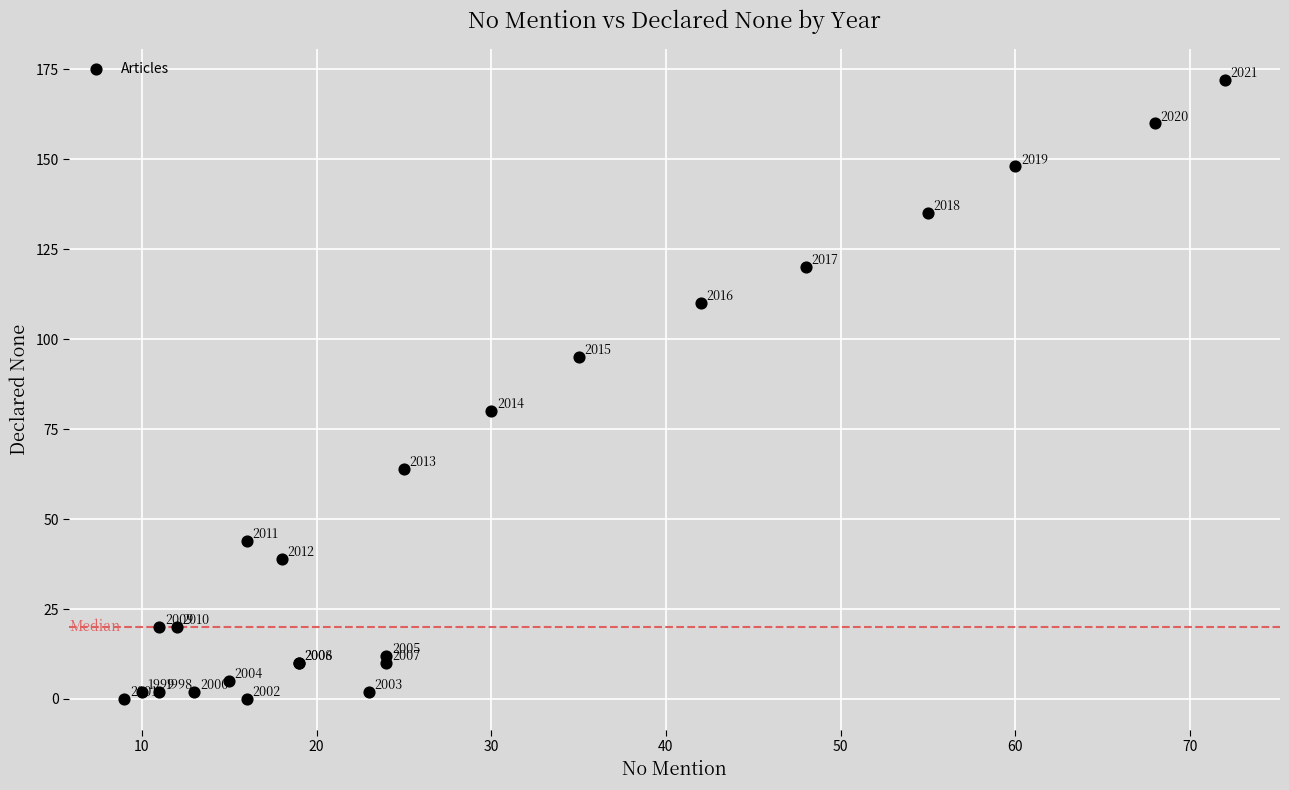

What Y value in the scatter plot is closest to 86?

80